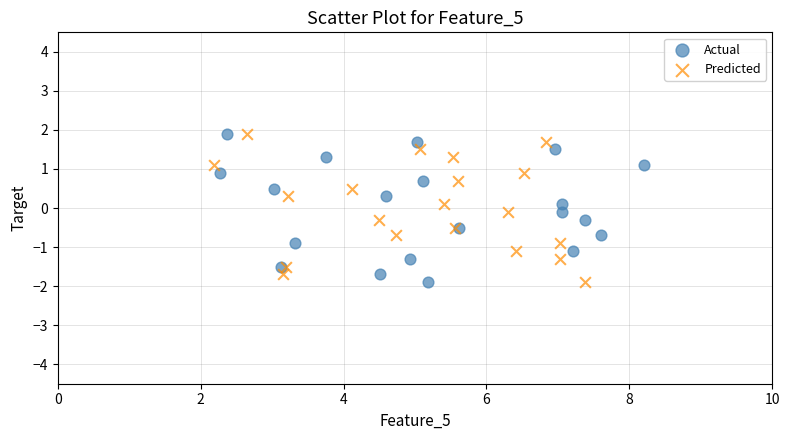

What are all the series names shown in the legend?

Actual, Predicted